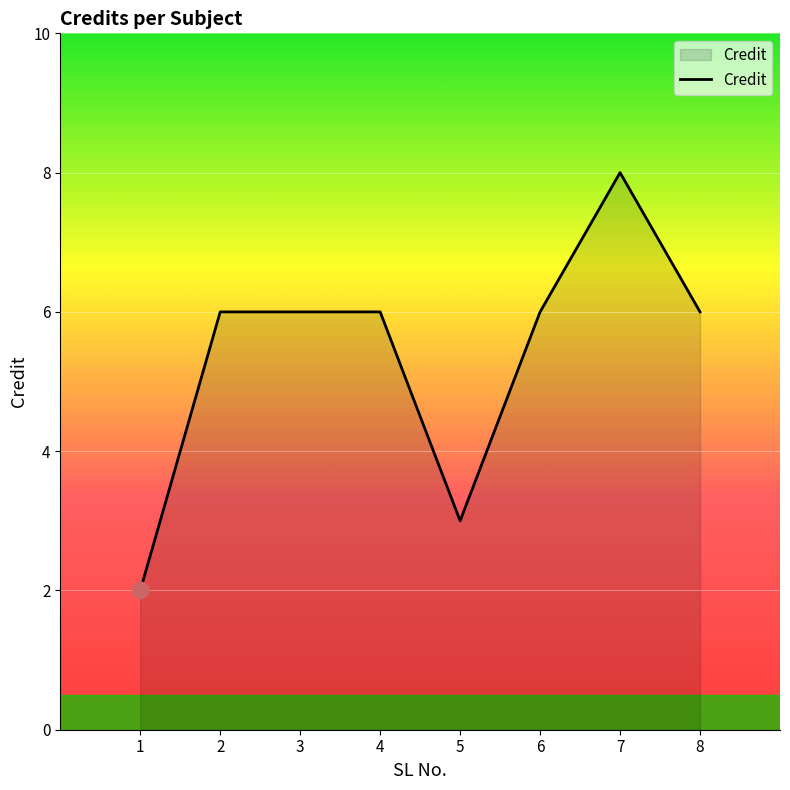

True or false: there are more than 0 points higher than both neighbors.

True